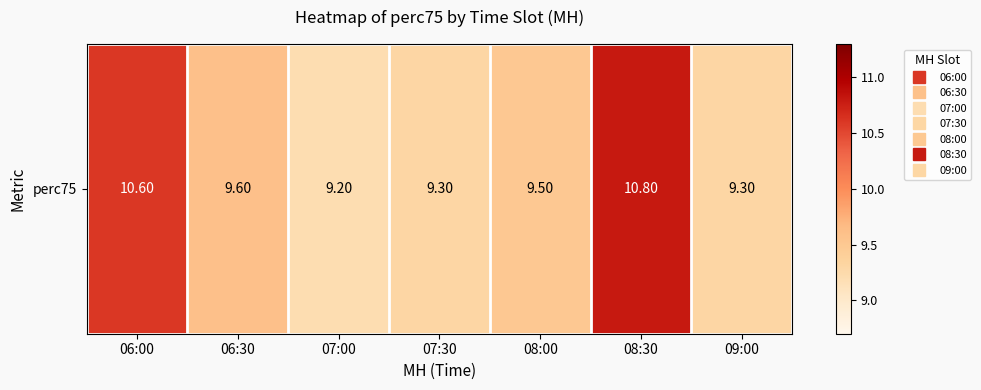

What is the ratio of the value at 08:00 to the value at 06:30?

1.0